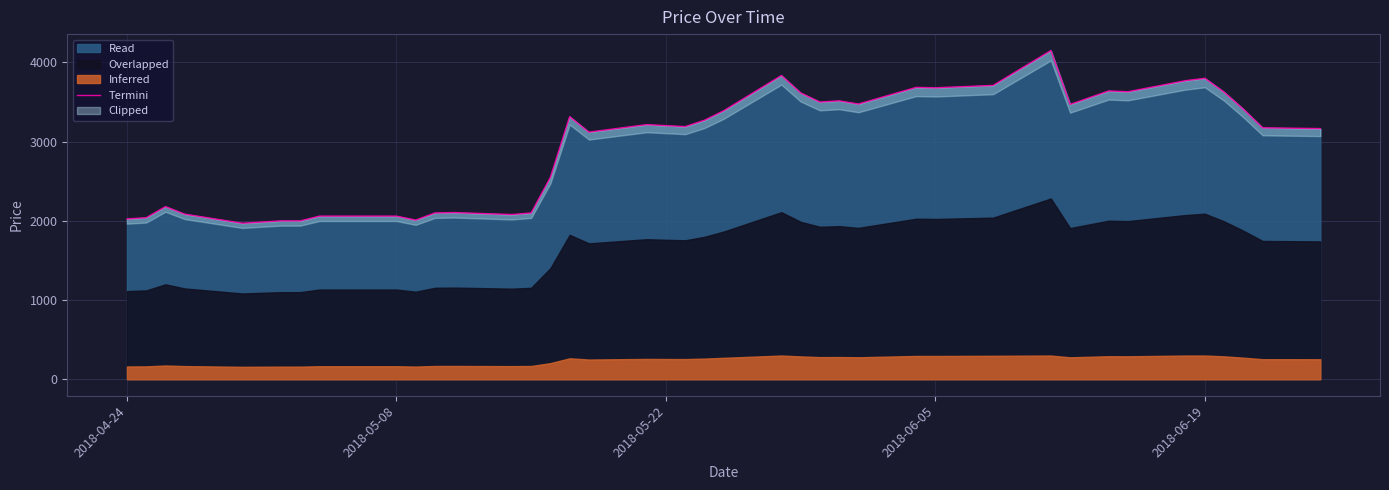

What is the sum of the values at 35 and 2018-05-08?

5840